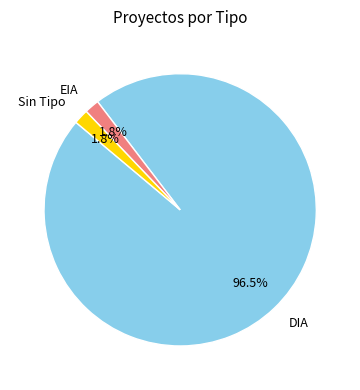

What is the largest slice in the pie chart?

DIA